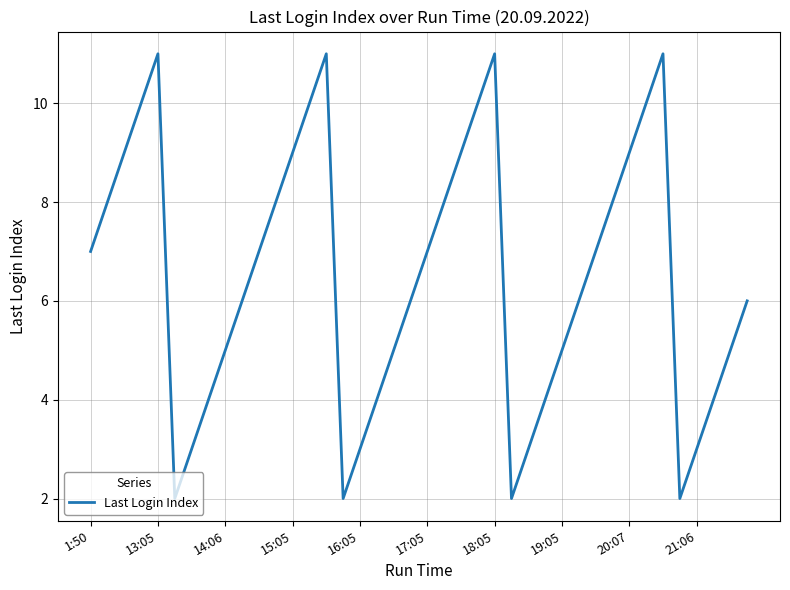

What is the difference between the maximum and minimum values?

9